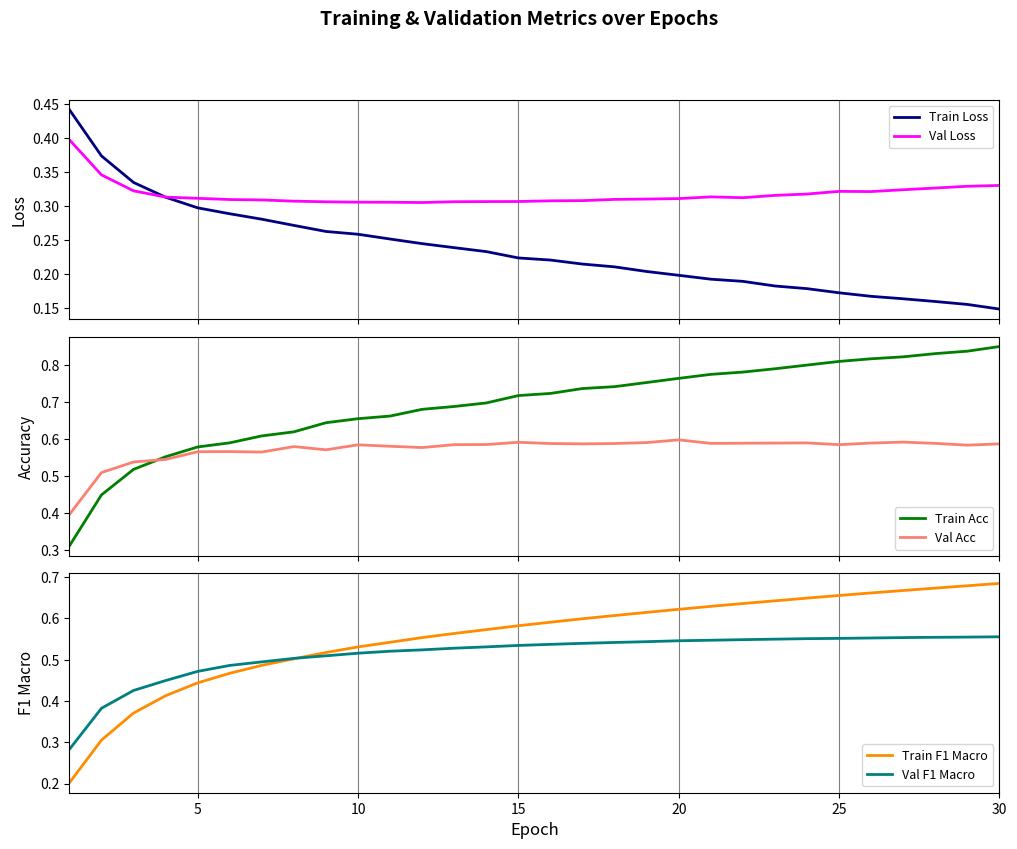

True or false: Train Loss and Train F1 Macro cross at least once.

True